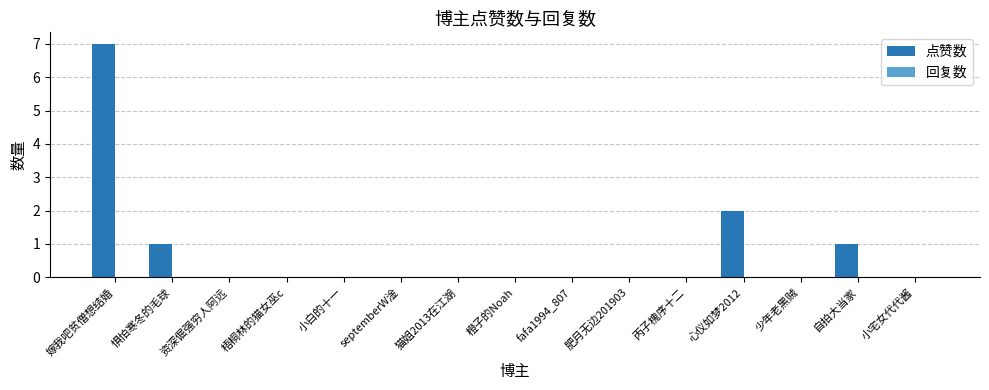

Between 嫁我吧贫僧想结婚 and 小白的十一, which is larger?

嫁我吧贫僧想结婚